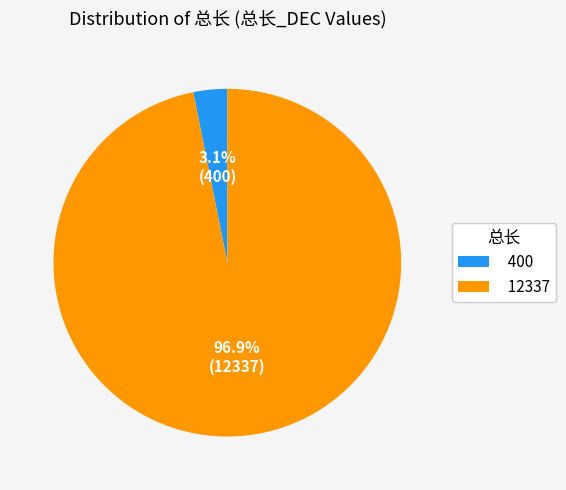

To the nearest percent, what portion does 12337 represent?

97%